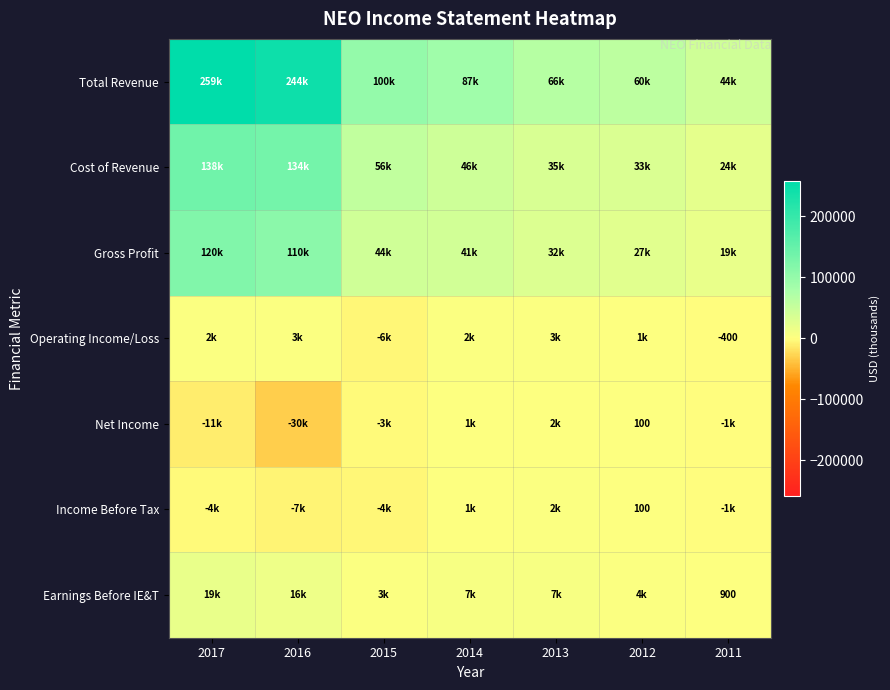

Which category has the highest value in the Income Before Tax series?

2013